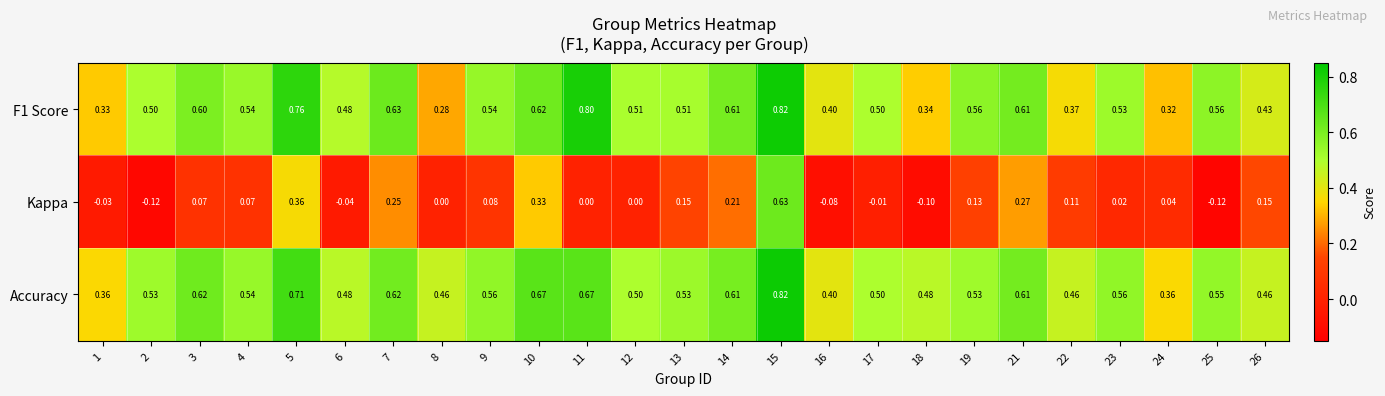

What is the greatest value displayed?

0.8